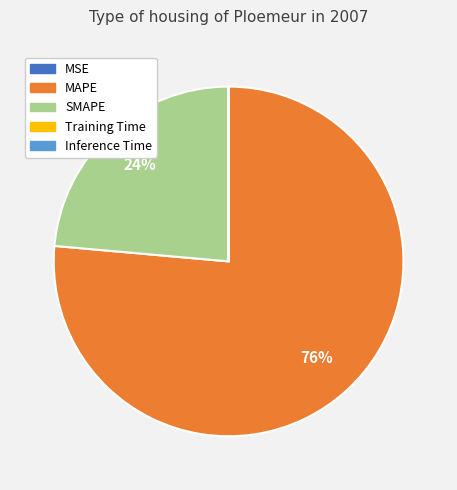

Which category has the biggest portion of the pie?

MAPE